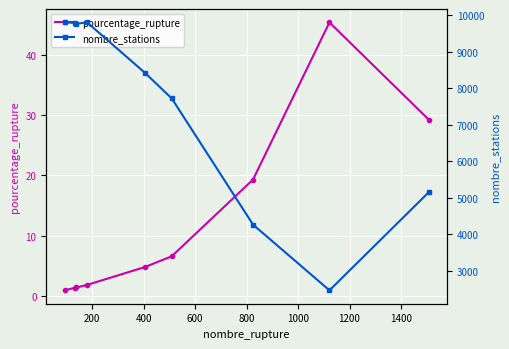

What is the sum of all pourcentage_rupture values?

110.9